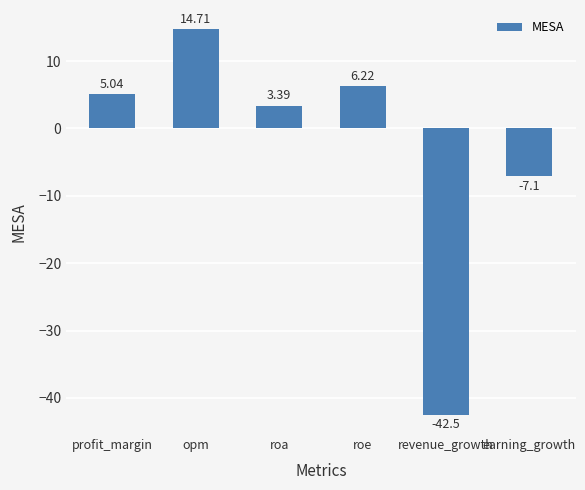

What position from the right is roa?

4